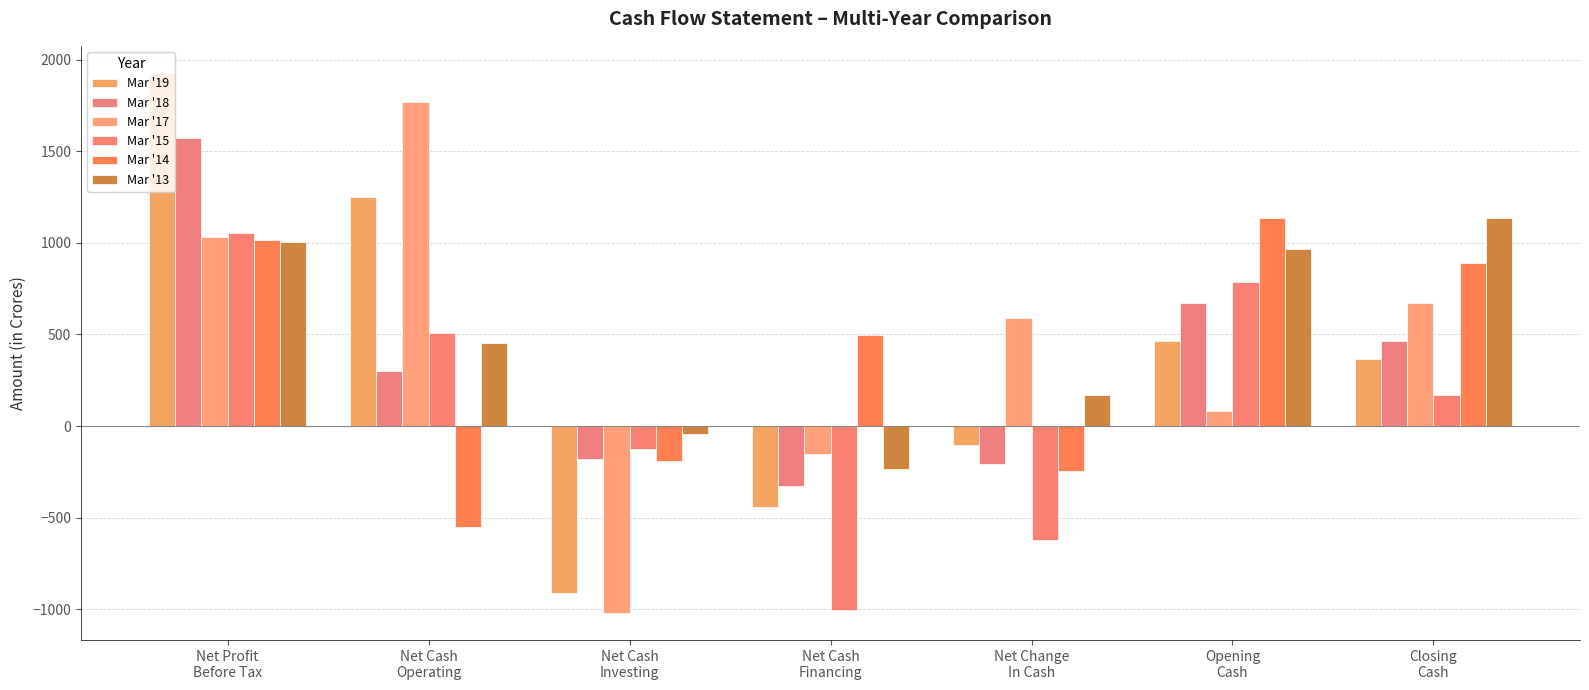

How many values in Mar '18 are above zero?

4